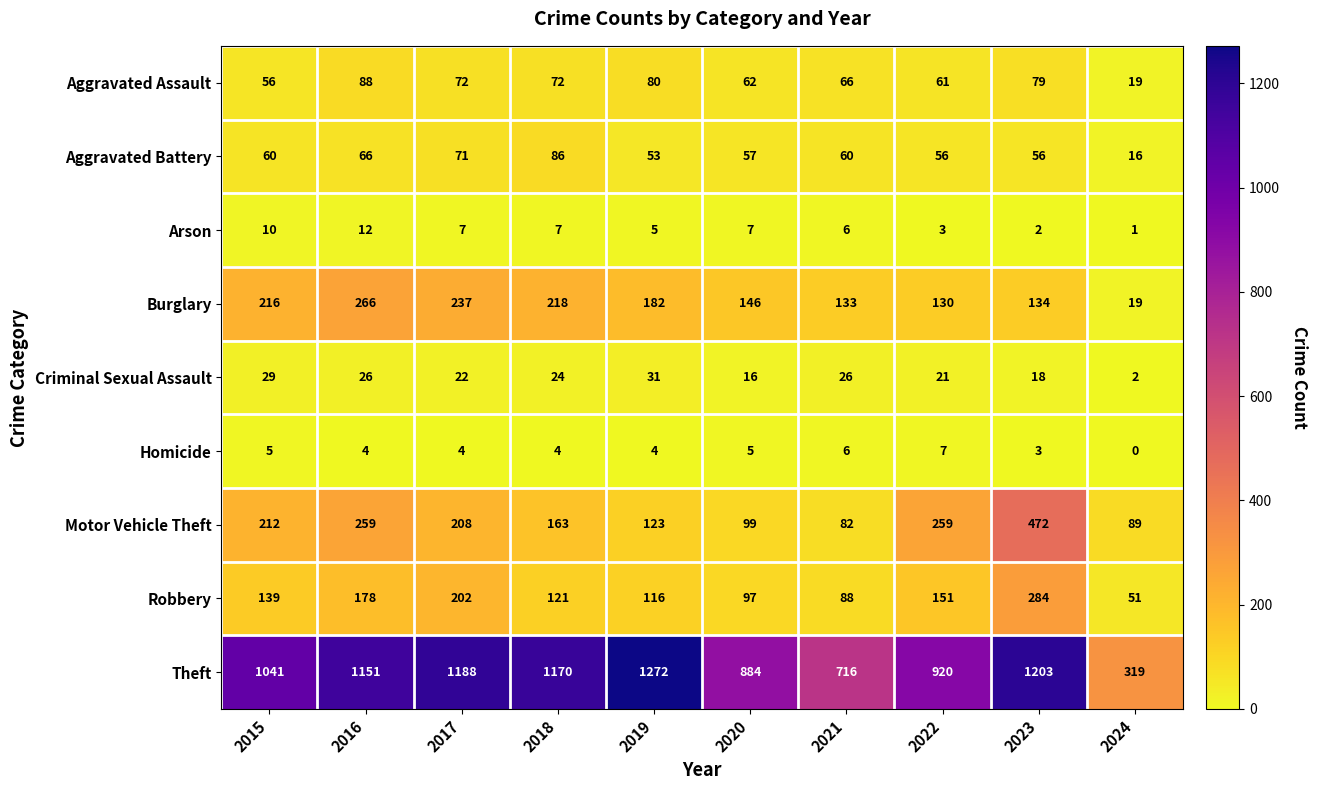

What is the sum of all Motor Vehicle Theft values?

1966